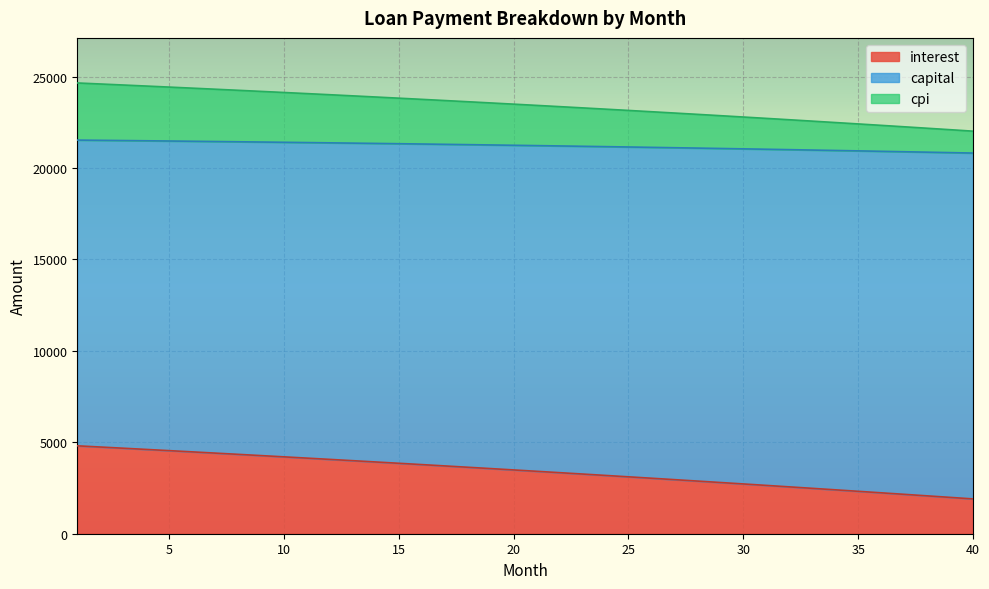

True or false: cpi and interest cross at least once.

False